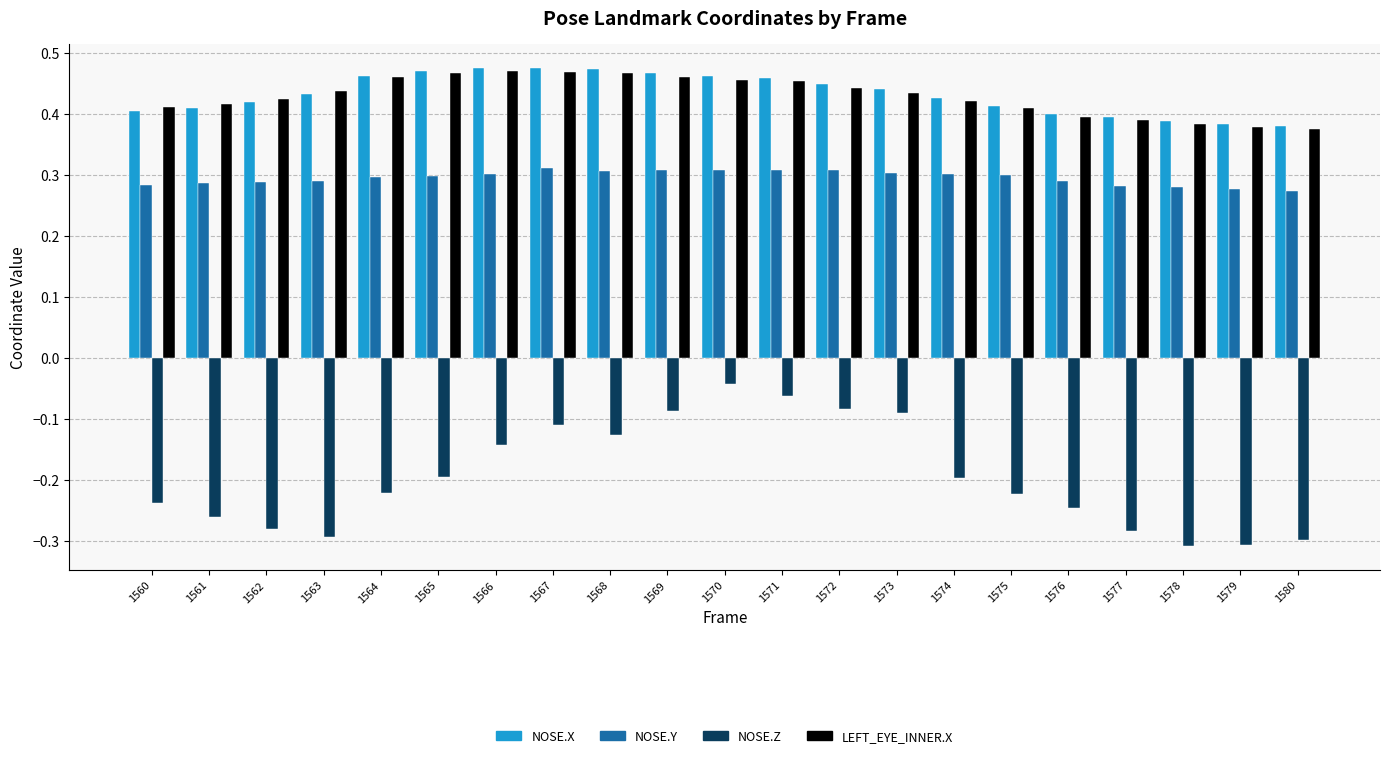

True or false: NOSE.Z has a value of -0.3 at 1579.

True